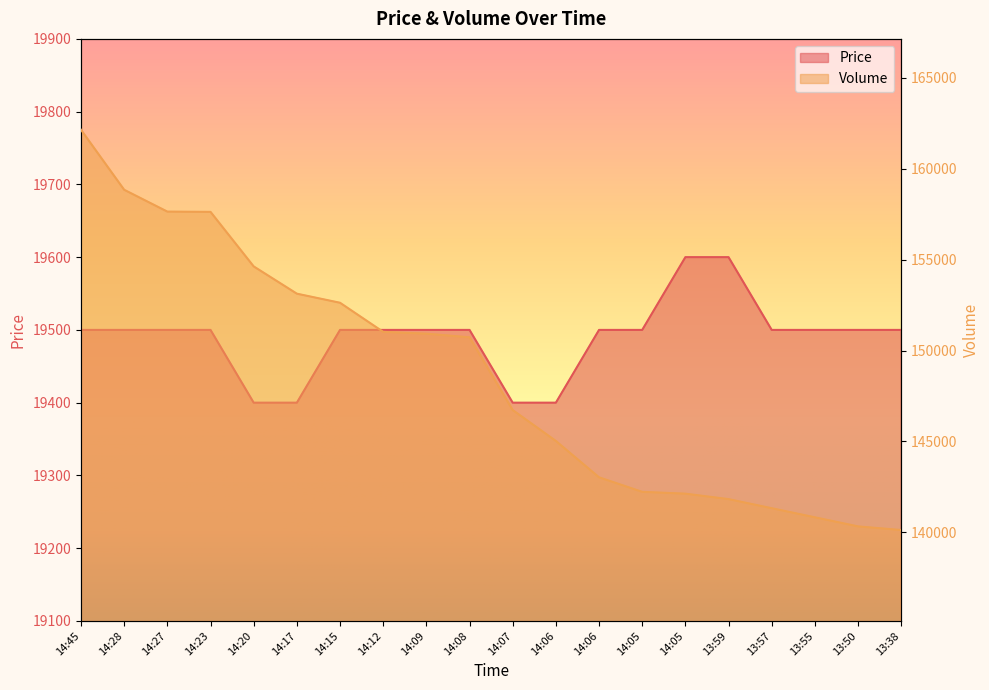

The Price series shows 11677 at 14:15. True or false?

False